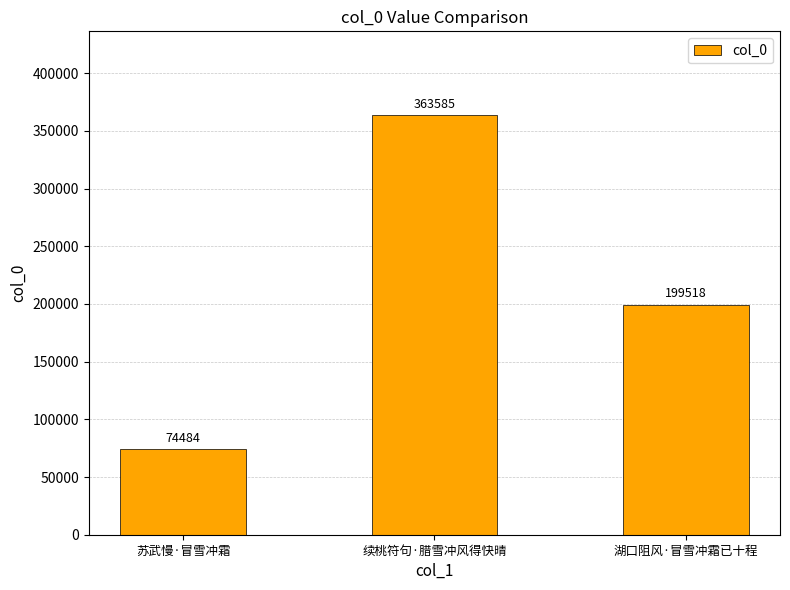

What is the label of the 2nd bar from the right?

续桃符句·腊雪冲风得快晴